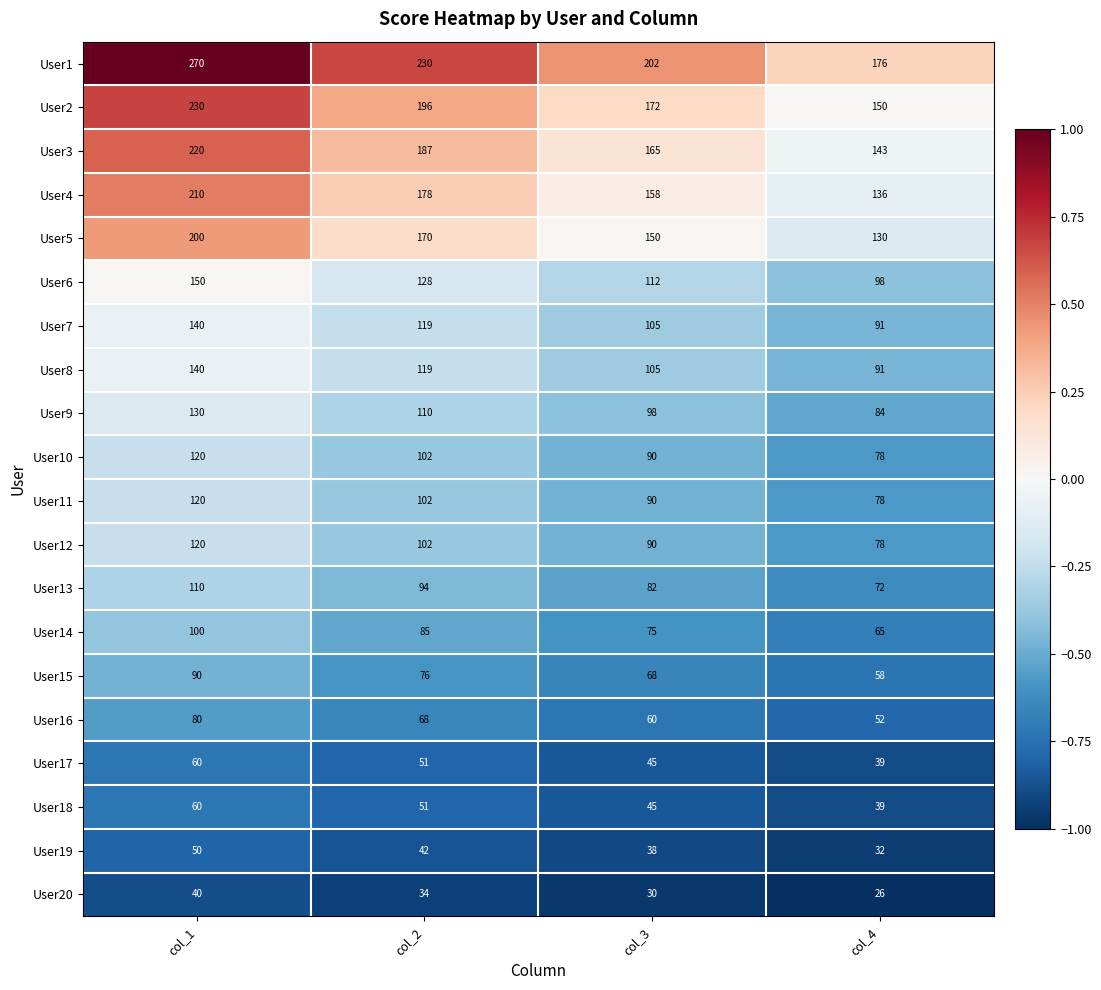

The User10 series shows 102 at col_2. True or false?

True